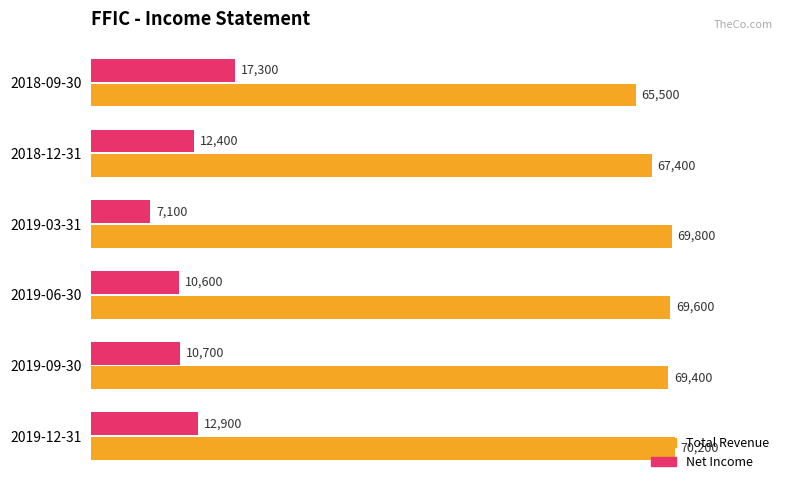

Between 2019-12-31 and 2018-12-31, which series saw the biggest shift?

Total Revenue